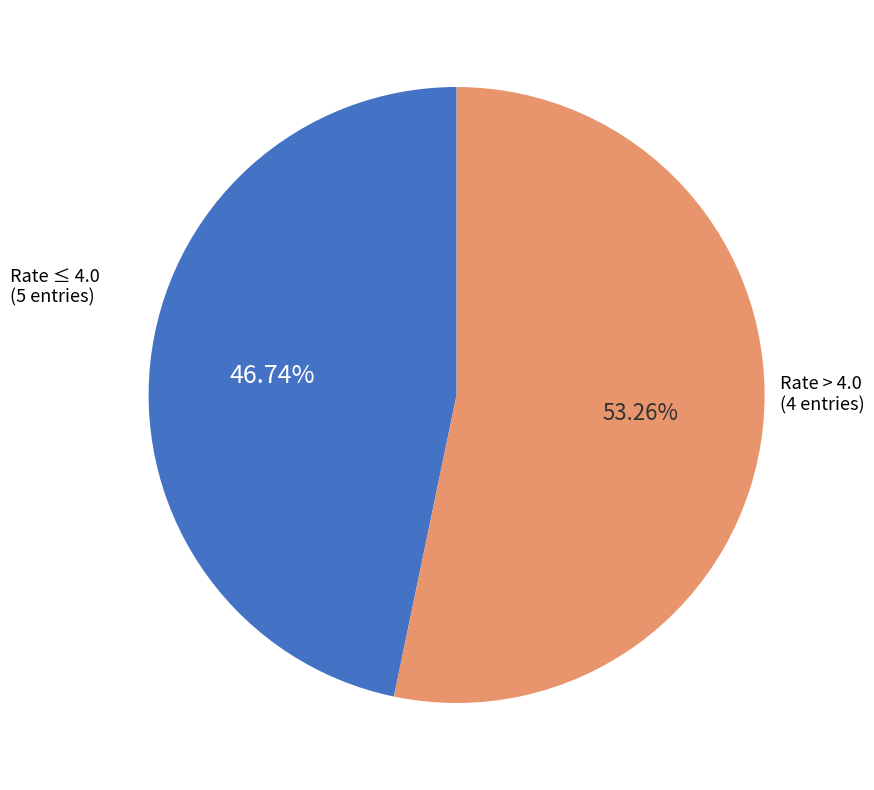

Does any single category account for the majority?

Yes